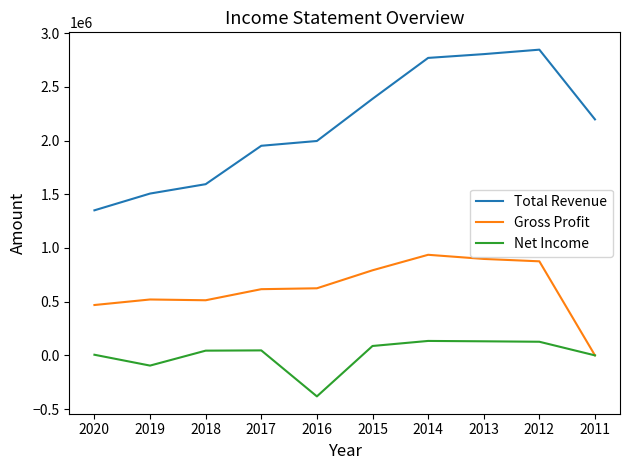

In Net Income, how many points are higher than both neighbors (excluding endpoints)?

2